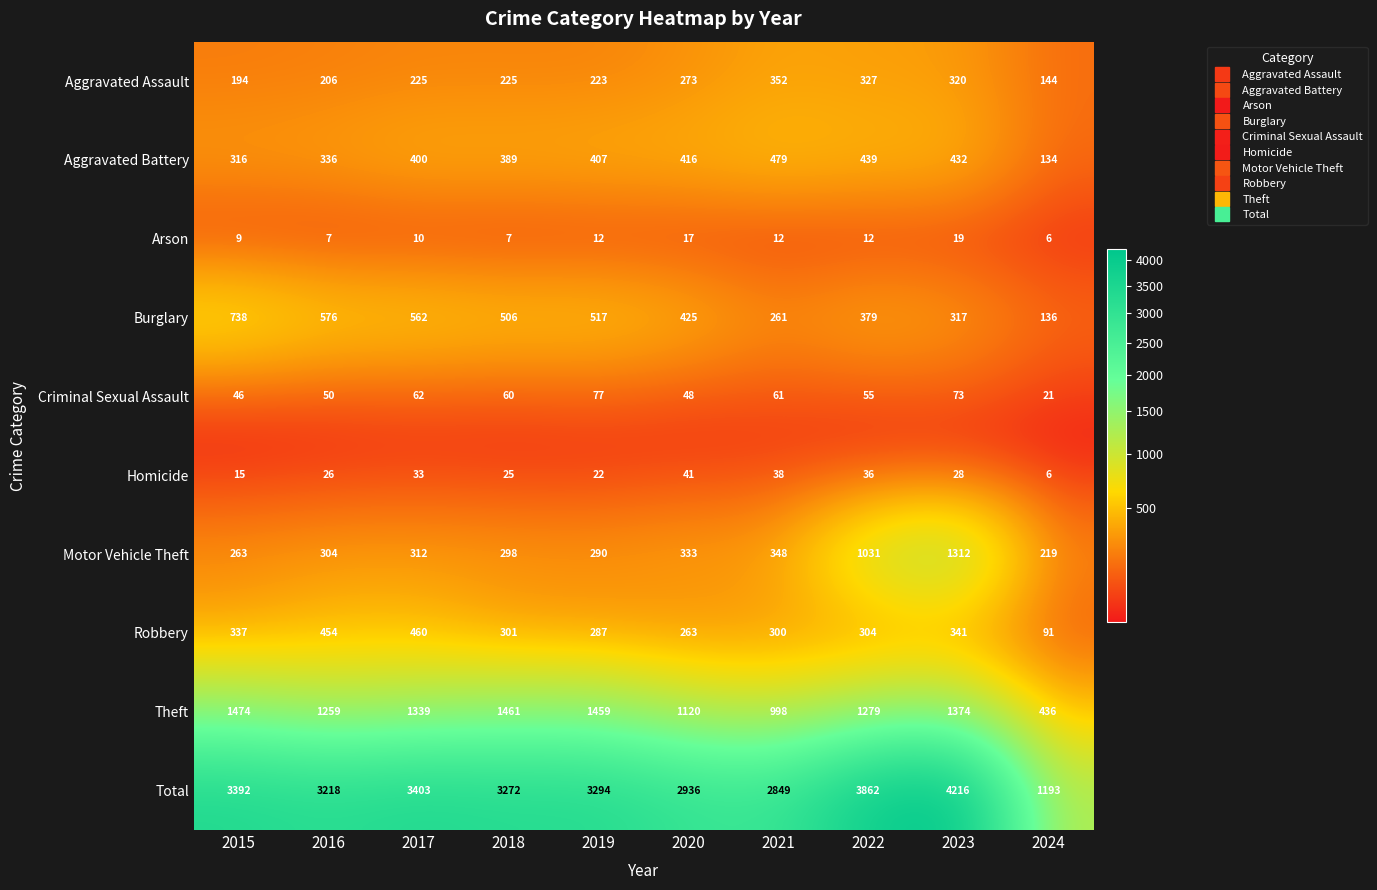

At which category does the chart reach its minimum across all series?

2024